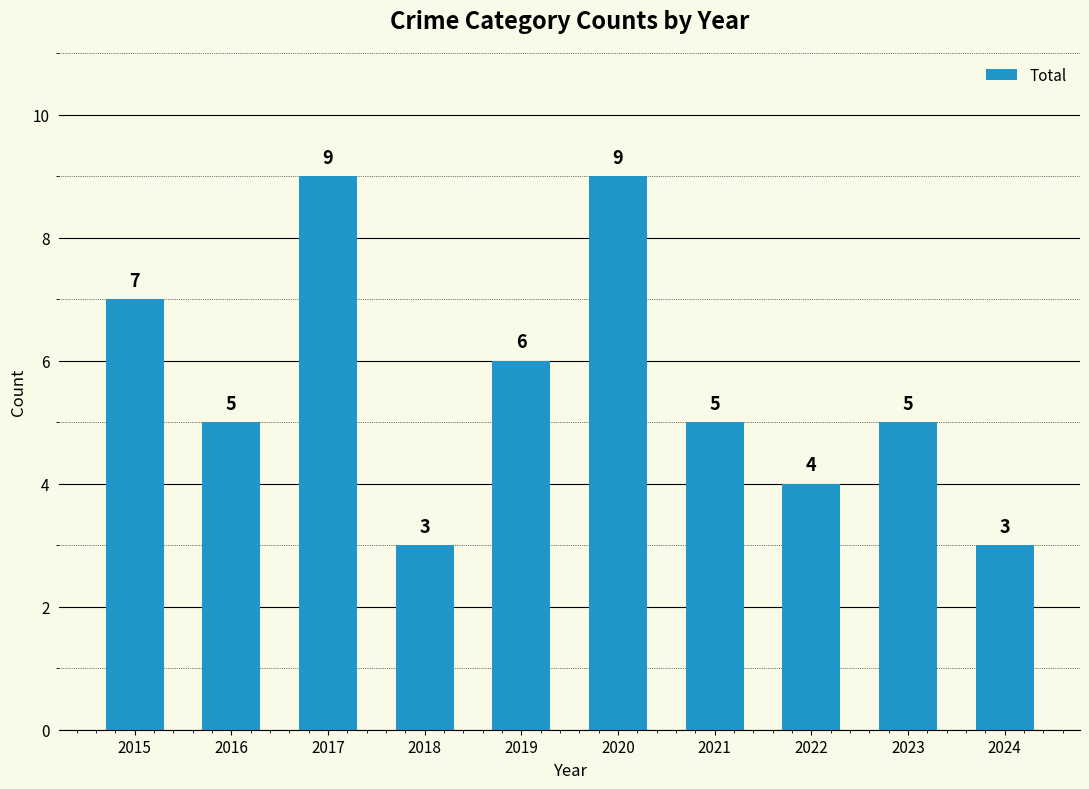

What is the difference between the maximum and minimum values?

6